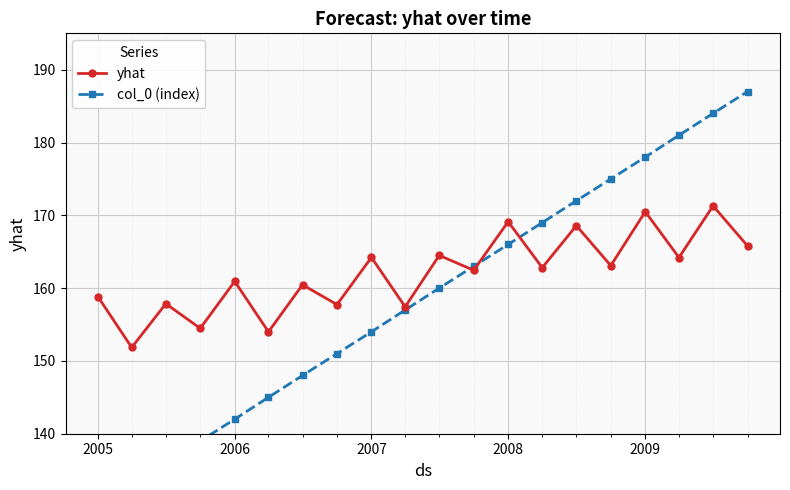

What are all the series names shown in the legend?

yhat, col_0 (index)